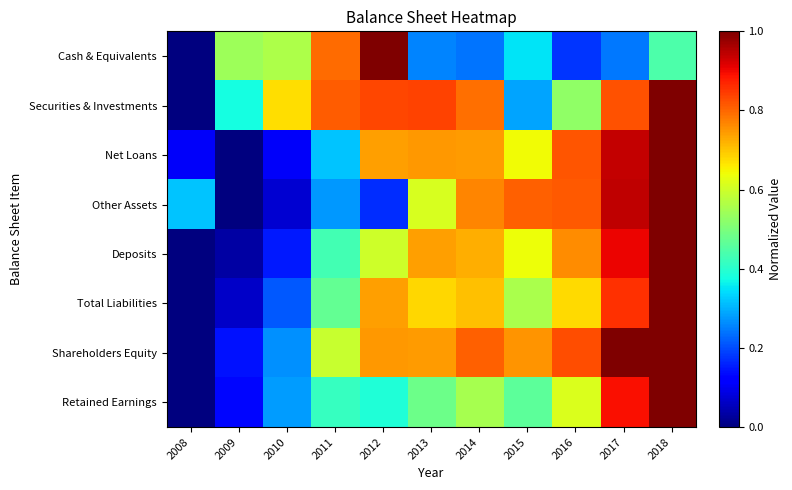

Reading left to right, what are all the values shown in this chart?

Cash & Equivalents: 2008=0.0	2009=0.5	2010=0.6	2011=0.8	2012=1.0	2013=0.3	2014=0.2	2015=0.3	2016=0.2	2017=0.2	2018=0.4
Securities & Investments: 2008=0.0	2009=0.4	2010=0.7	2011=0.8	2012=0.8	2013=0.8	2014=0.8	2015=0.3	2016=0.5	2017=0.8	2018=1.0
Net Loans: 2008=0.1	2009=0.0	2010=0.1	2011=0.3	2012=0.7	2013=0.7	2014=0.7	2015=0.6	2016=0.8	2017=0.9	2018=1.0
Other Assets: 2008=0.3	2009=0.0	2010=0.1	2011=0.3	2012=0.2	2013=0.6	2014=0.8	2015=0.8	2016=0.8	2017=0.9	2018=1.0
Deposits: 2008=0.0	2009=0.0	2010=0.1	2011=0.4	2012=0.6	2013=0.7	2014=0.7	2015=0.6	2016=0.8	2017=0.9	2018=1.0
Total Liabilities: 2008=0.0	2009=0.1	2010=0.2	2011=0.5	2012=0.7	2013=0.7	2014=0.7	2015=0.6	2016=0.7	2017=0.9	2018=1.0
Shareholders Equity: 2008=0.0	2009=0.1	2010=0.3	2011=0.6	2012=0.7	2013=0.7	2014=0.8	2015=0.8	2016=0.8	2017=1.0	2018=1.0
Retained Earnings: 2008=0.0	2009=0.1	2010=0.3	2011=0.4	2012=0.4	2013=0.5	2014=0.6	2015=0.5	2016=0.6	2017=0.9	2018=1.0